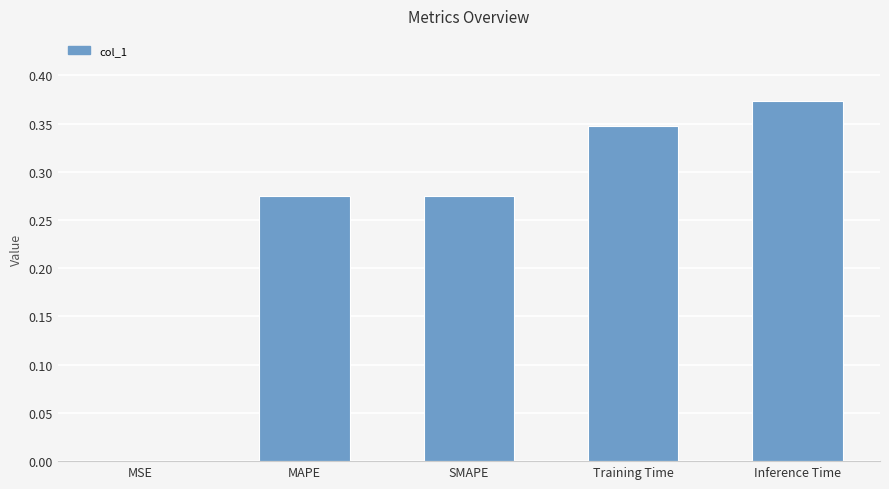

What is the sum of all values?

1.3